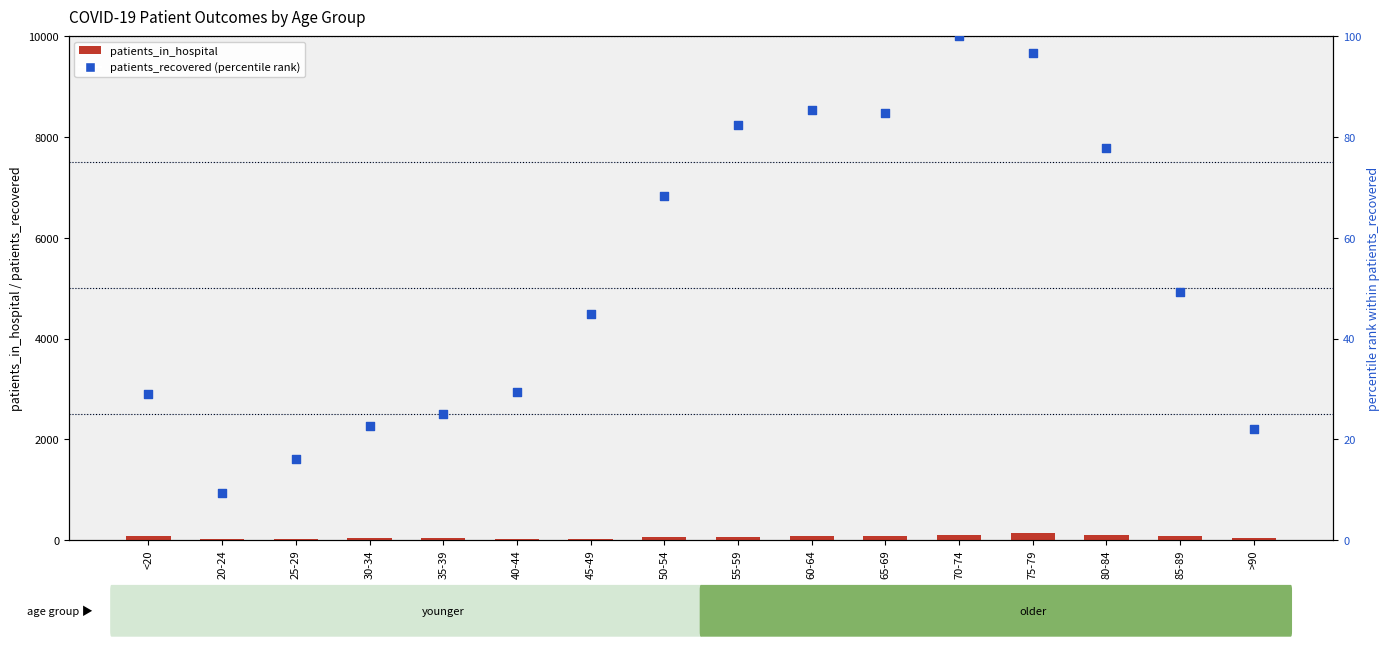

Which series reaches the minimum Y coordinate?

patients_recovered (percentile)